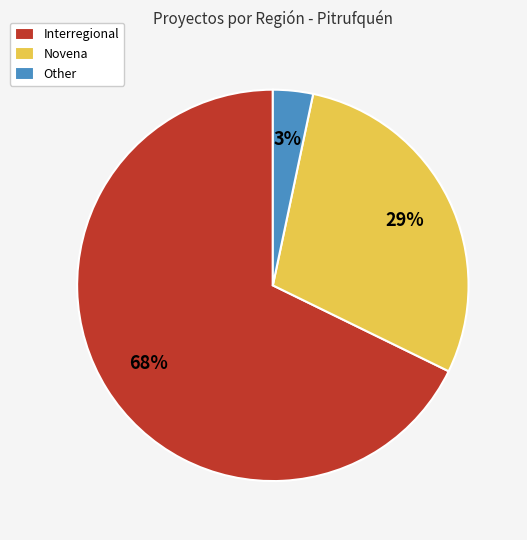

How many segments does this pie chart have?

3